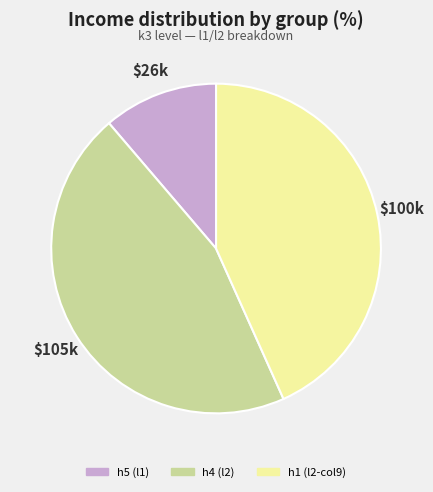

Count the number of slices in the pie.

3